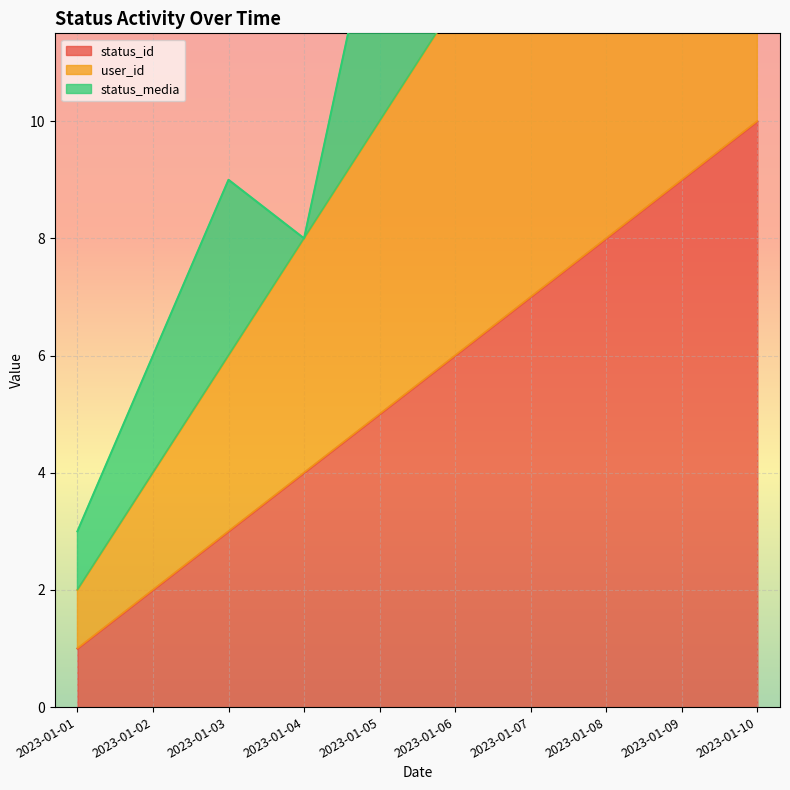

List the labels in order of status_id value, smallest first.

2023-01-01, 2023-01-02, 2023-01-03, 2023-01-04, 2023-01-05, 2023-01-06, 2023-01-07, 2023-01-08, 2023-01-09, 2023-01-10